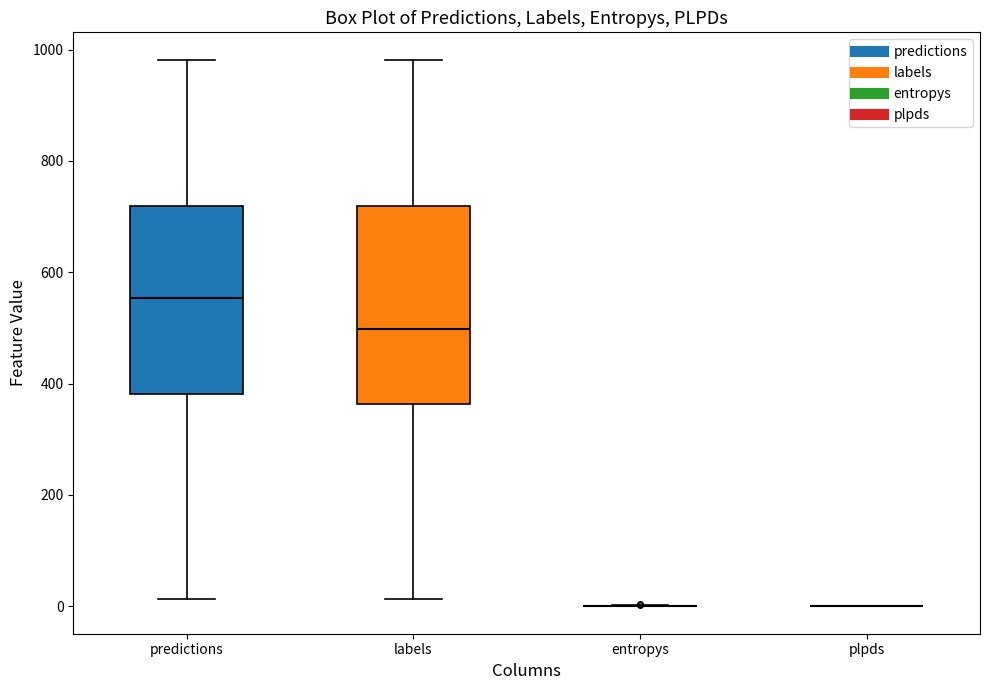

Reading left to right, transcribe this box plot: for each box, give where its median line is, the range the box spans, and where its two whiskers end, as read against the y-axis. The values are not printed on the chart, so give them approximately, as read against the axis.

predictions: median 560, box 380 to 720, whiskers 20 to 980
labels: median 500, box 360 to 720, whiskers 20 to 980
entropys: box collapsed to a line at 0, whiskers 0 to 0
plpds: box collapsed to a line at 0, whiskers 0 to 0